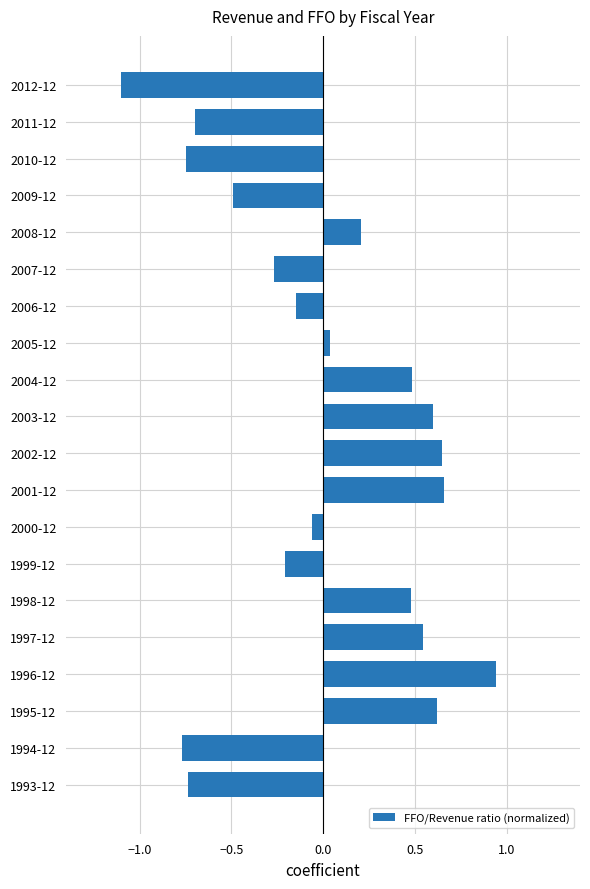

What is the difference between the maximum and minimum values?

2.0